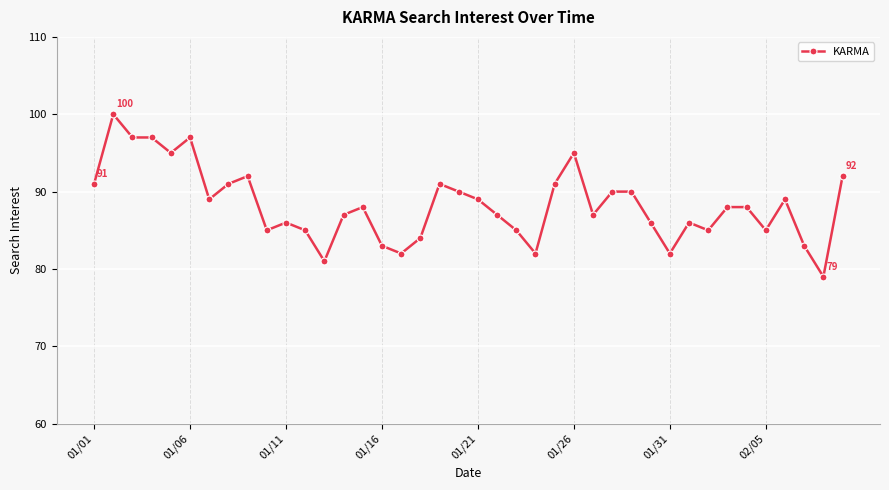

Is this an area chart (filled region under the line)?

No